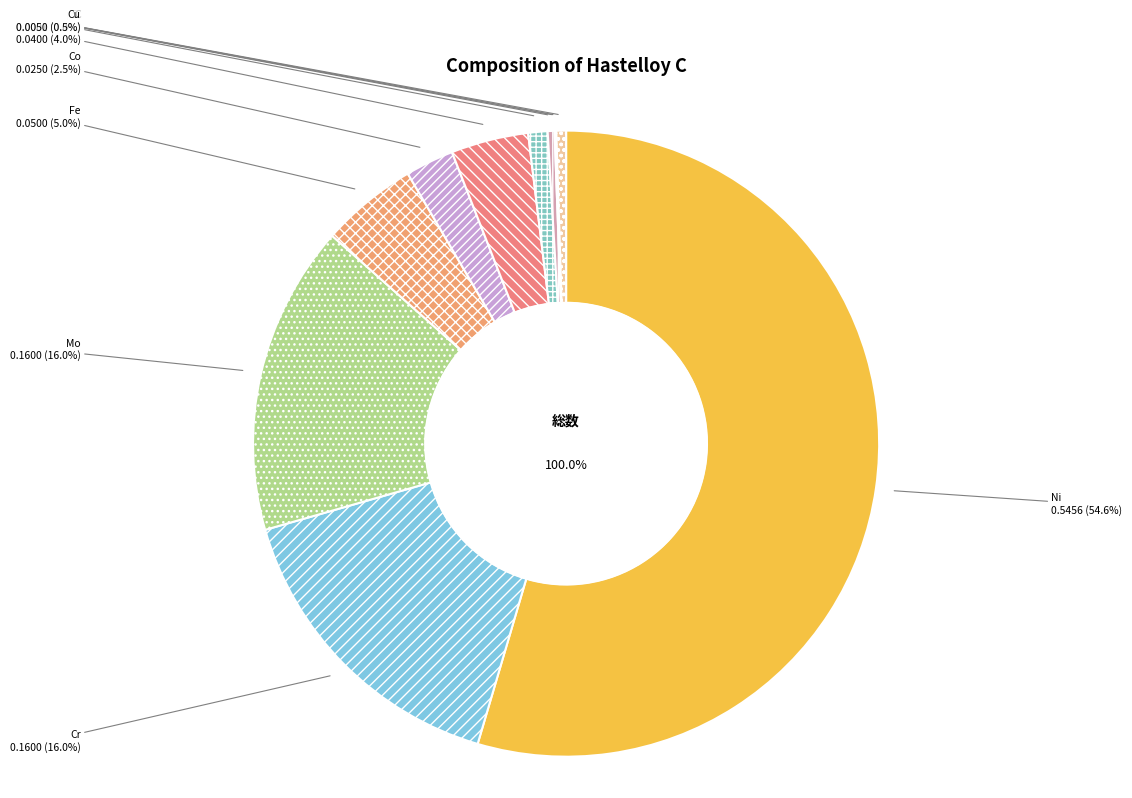

To the nearest percent, what is the average slice percentage?

9%